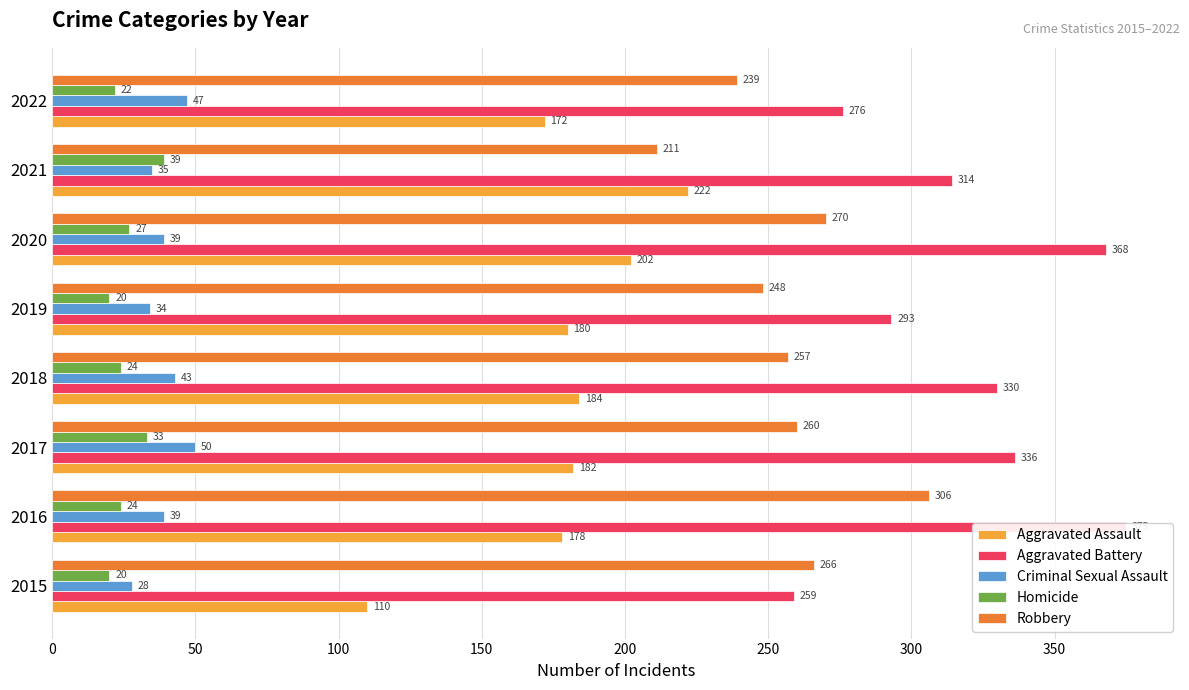

Reading left to right, extract all data points from this chart.

Aggravated Assault: 110	178	182	184	180	202	222	172
Aggravated Battery: 259	375	336	330	293	368	314	276
Criminal Sexual Assault: 28	39	50	43	34	39	35	47
Homicide: 20	24	33	24	20	27	39	22
Robbery: 266	306	260	257	248	270	211	239